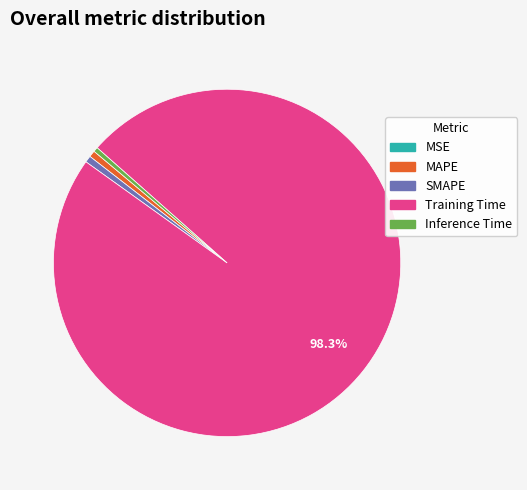

Is Training Time the majority of the pie?

Yes